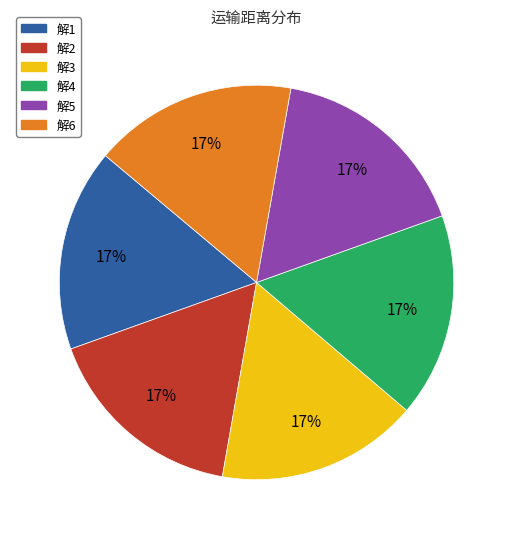

Is 解2 the majority of the pie?

No